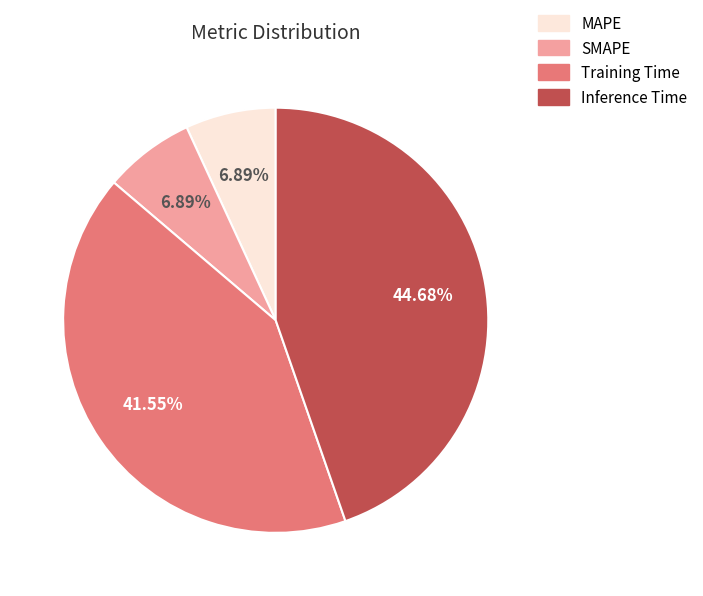

Is there a majority slice in this chart?

No